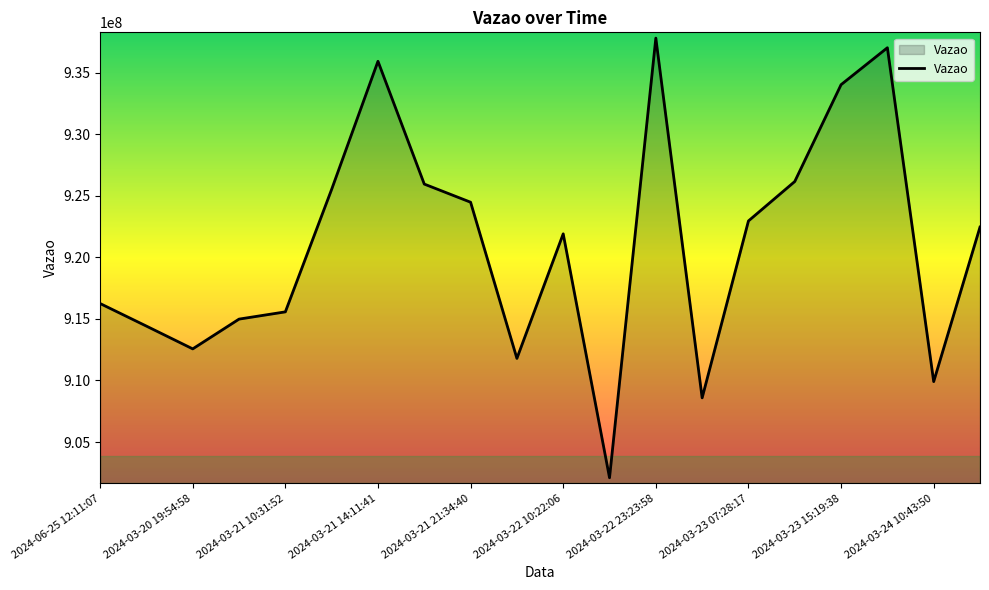

What is the smallest value displayed?

902098232